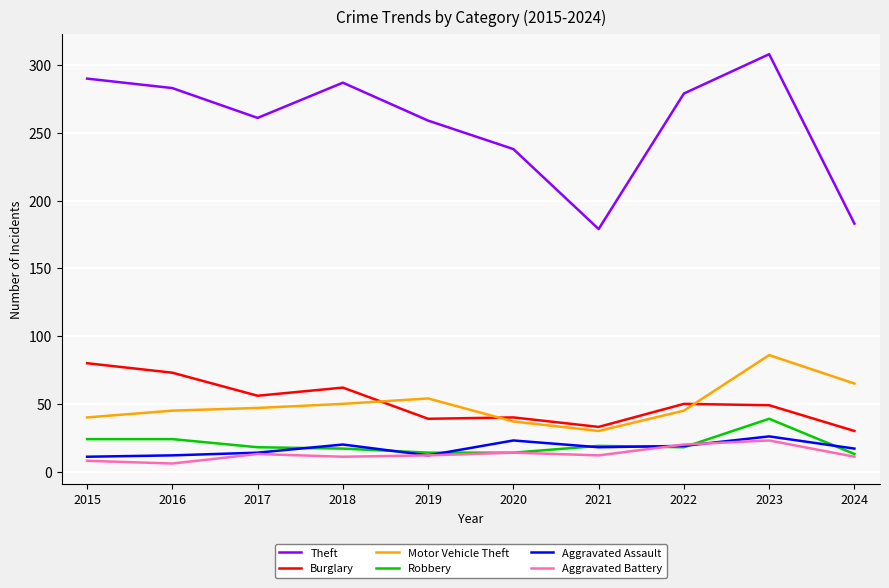

Is this an area chart (filled region under the line)?

No